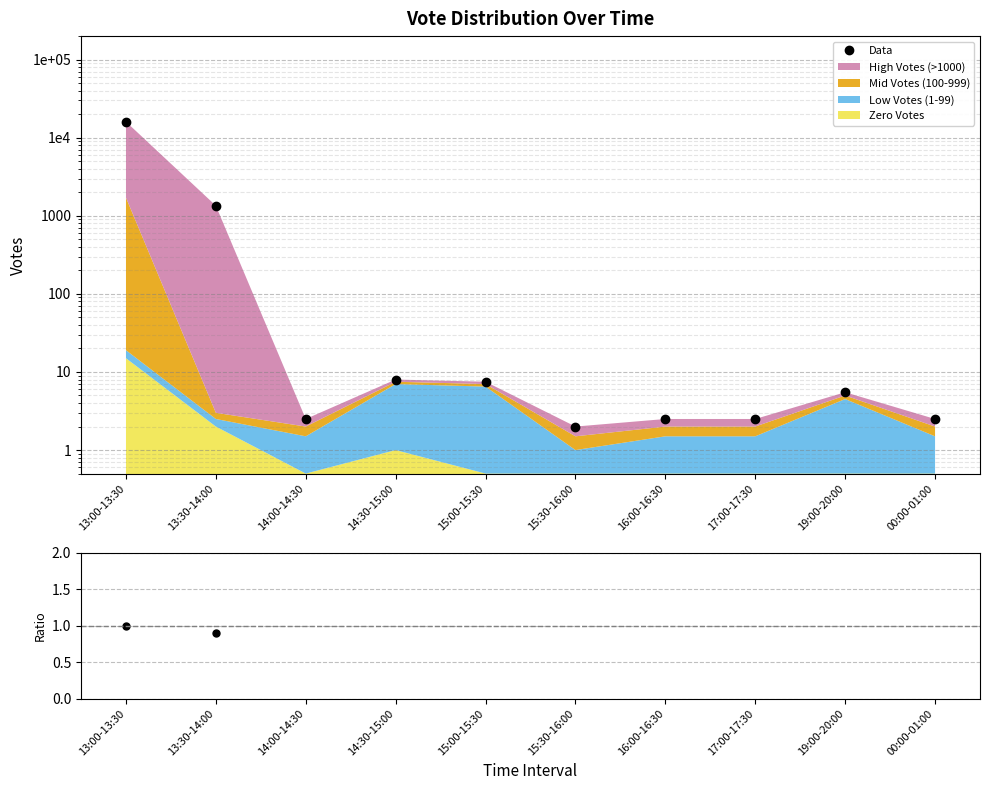

How many intersections are there between Data and Data/High?

1